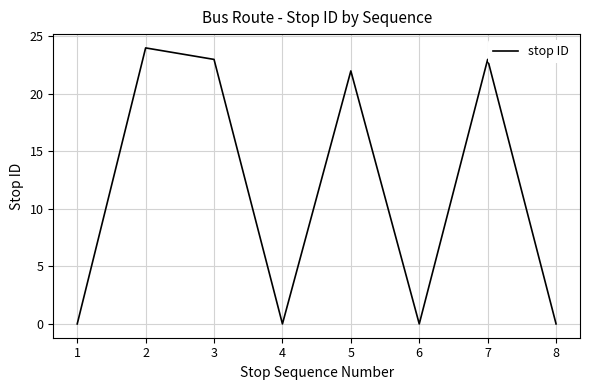

What is the average value?

12